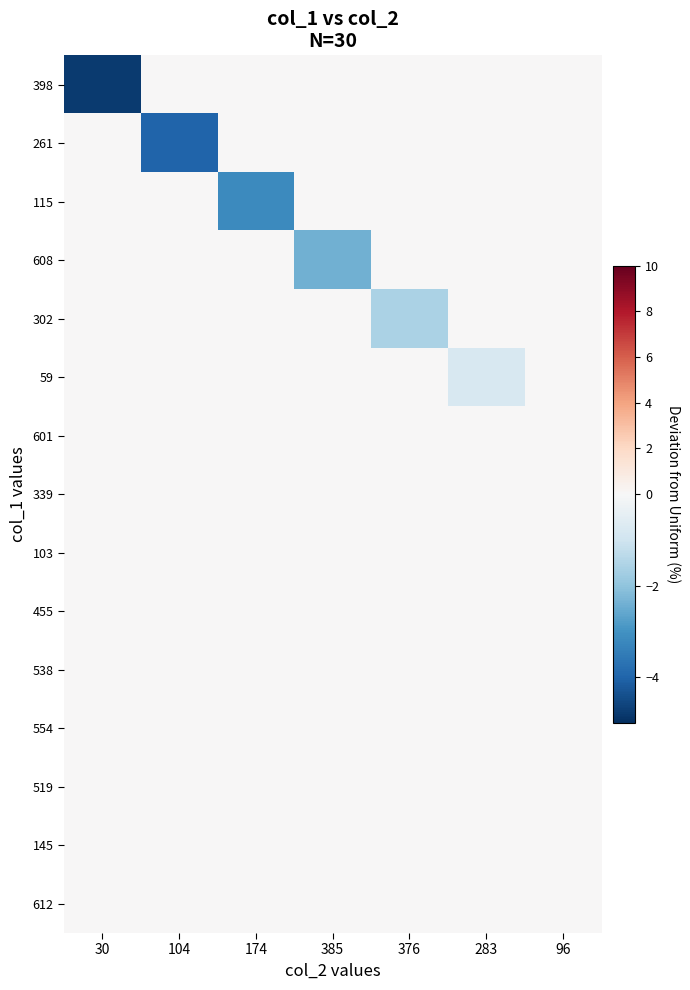

Reading left to right, transcribe all the data shown in this chart.

398: 30=-4.8	104=0.0	174=0.0	385=0.0	376=0.0	283=0.0	96=0.0
261: 30=0.0	104=-4.0	174=0.0	385=0.0	376=0.0	283=0.0	96=0.0
115: 30=0.0	104=0.0	174=-3.2	385=0.0	376=0.0	283=0.0	96=0.0
608: 30=0.0	104=0.0	174=0.0	385=-2.4	376=0.0	283=0.0	96=0.0
302: 30=0.0	104=0.0	174=0.0	385=0.0	376=-1.6	283=0.0	96=0.0
59: 30=0.0	104=0.0	174=0.0	385=0.0	376=0.0	283=-0.8	96=0.0
601: 30=0.0	104=0.0	174=0.0	385=0.0	376=0.0	283=0.0	96=0.0
339: 30=0.0	104=0.0	174=0.0	385=0.0	376=0.0	283=0.0	96=0.0
103: 30=0.0	104=0.0	174=0.0	385=0.0	376=0.0	283=0.0	96=0.0
455: 30=0.0	104=0.0	174=0.0	385=0.0	376=0.0	283=0.0	96=0.0
538: 30=0.0	104=0.0	174=0.0	385=0.0	376=0.0	283=0.0	96=0.0
554: 30=0.0	104=0.0	174=0.0	385=0.0	376=0.0	283=0.0	96=0.0
519: 30=0.0	104=0.0	174=0.0	385=0.0	376=0.0	283=0.0	96=0.0
145: 30=0.0	104=0.0	174=0.0	385=0.0	376=0.0	283=0.0	96=0.0
612: 30=0.0	104=0.0	174=0.0	385=0.0	376=0.0	283=0.0	96=0.0